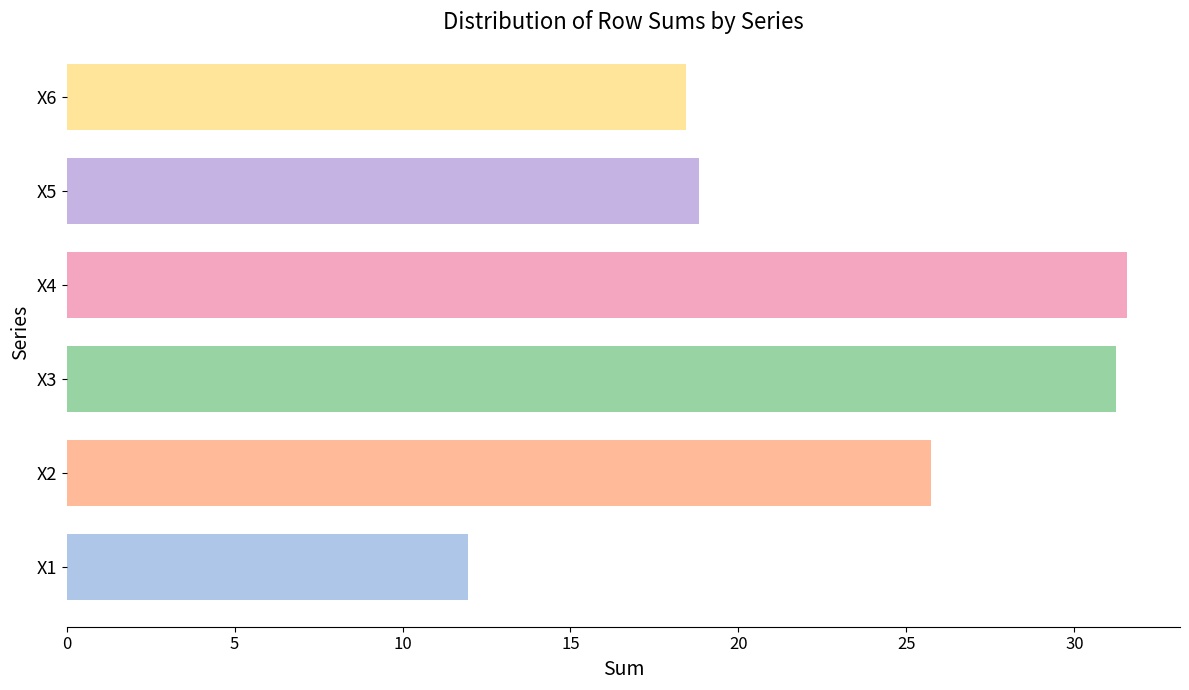

Count the number of data series in this chart.

6